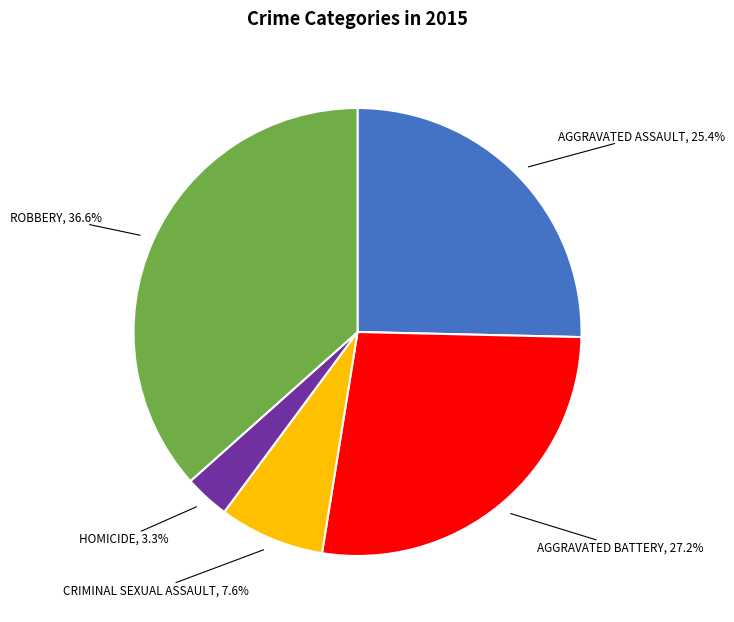

Is there any slice that represents more than half of the pie?

No